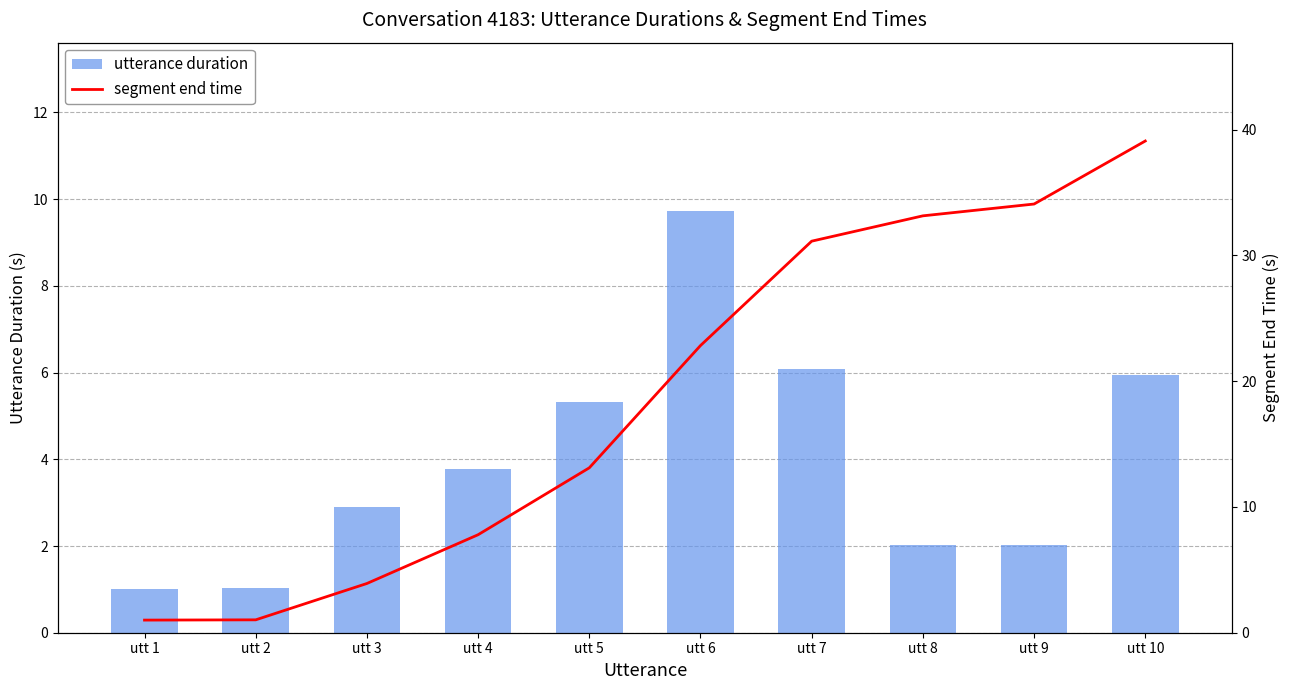

What are all the series names shown in the legend?

utterance duration, segment end time